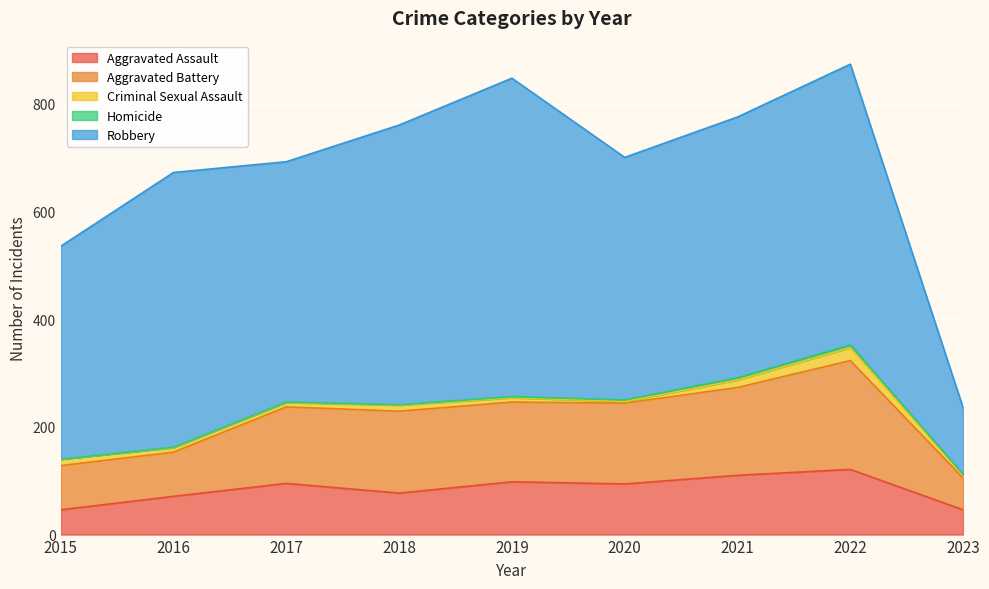

What is the minimum value for Aggravated Assault?

46